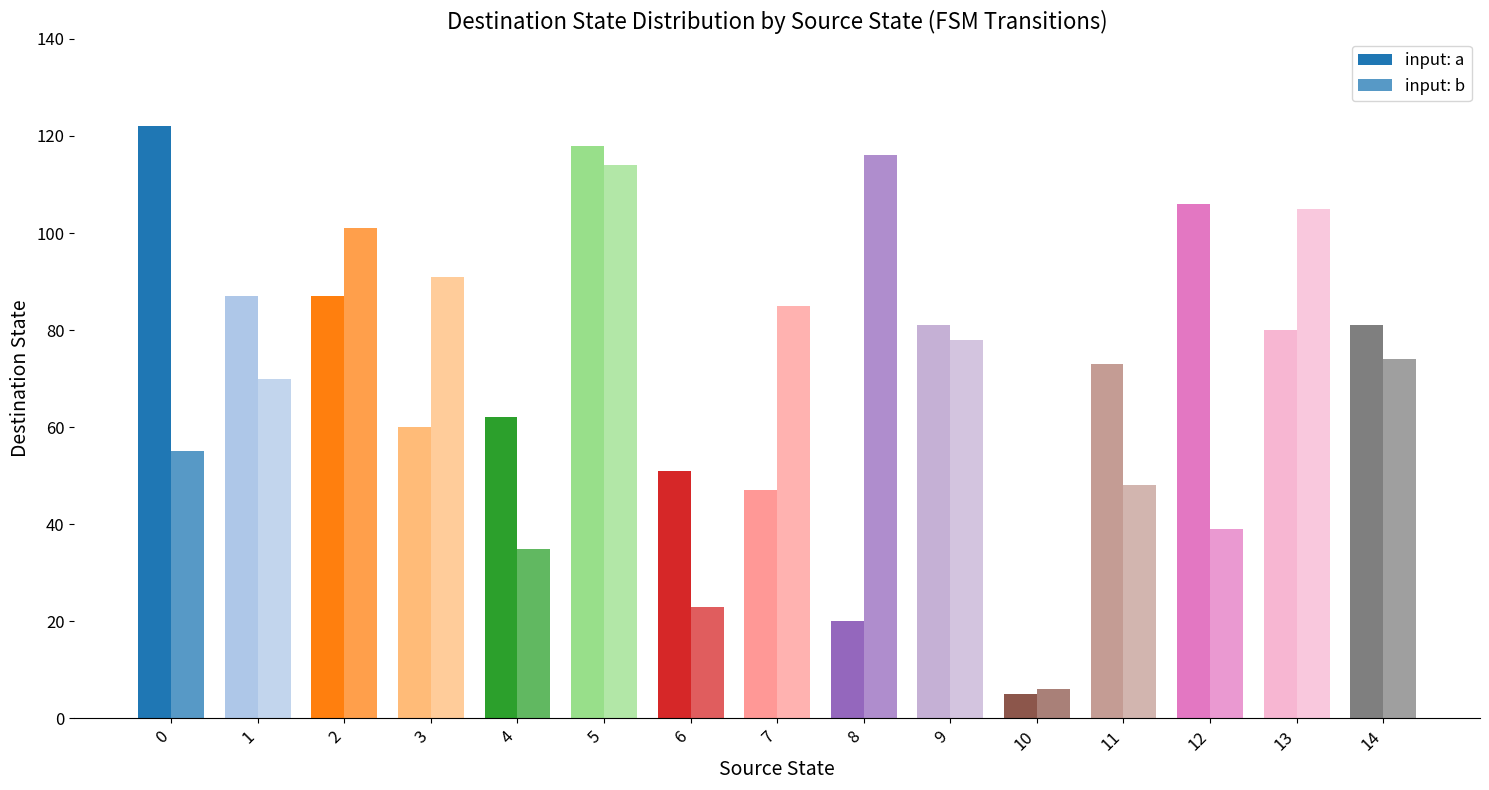

How many data points does each series have?

15